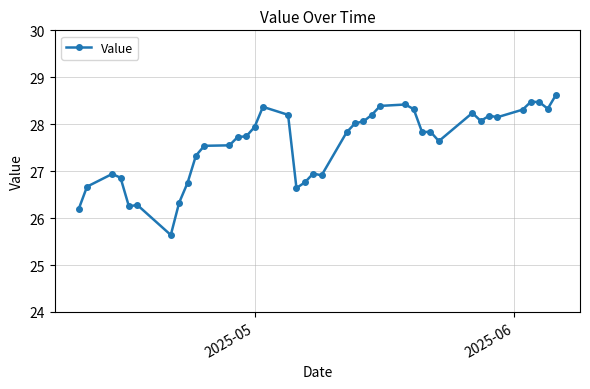

What is the smallest value displayed?

25.6